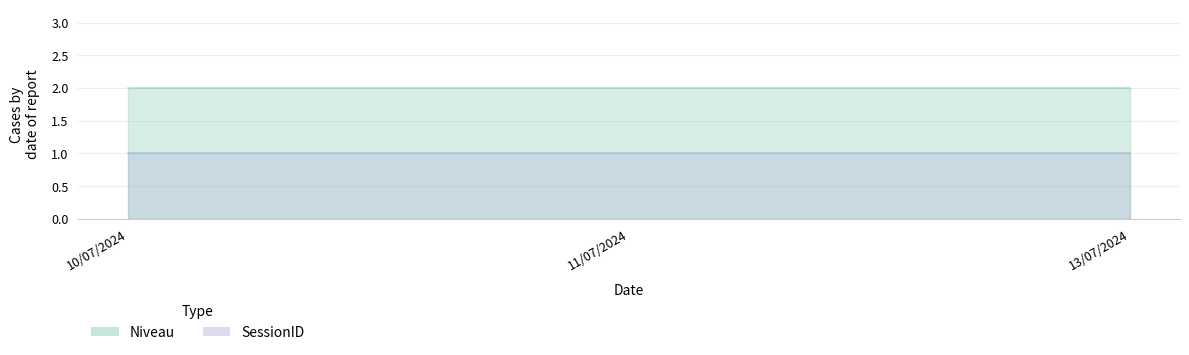

What is the label of the 1st point from the left?

10/07/2024